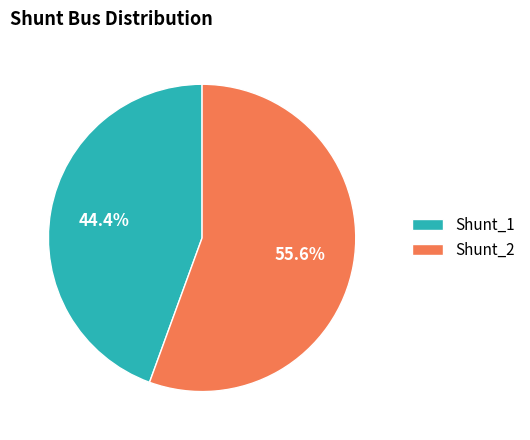

Between Shunt_1 and Shunt_2, which is larger?

Shunt_2